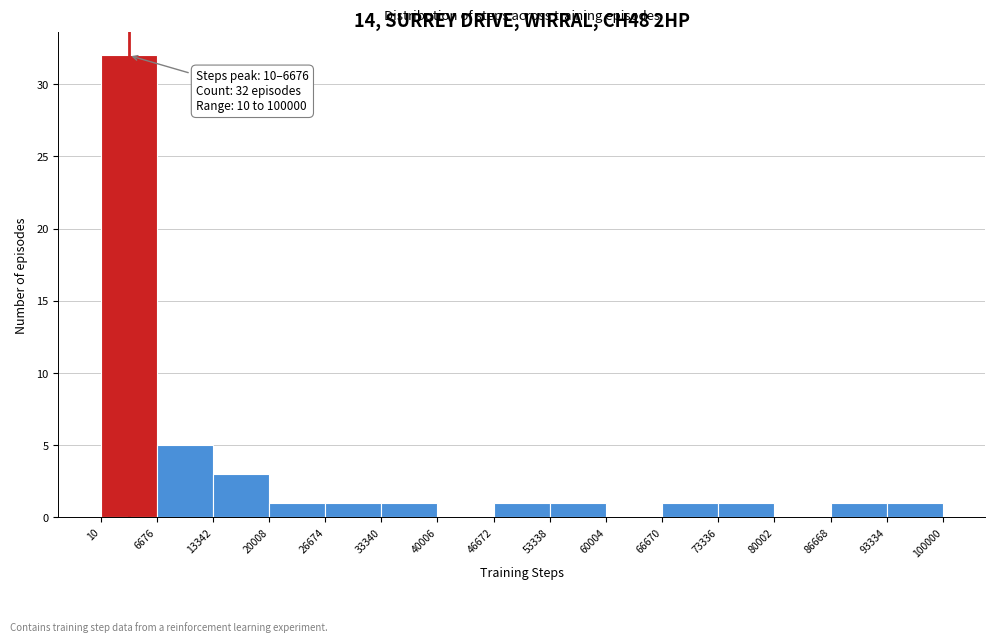

Over which range of the x-axis is the bar tallest?

10 to 6676